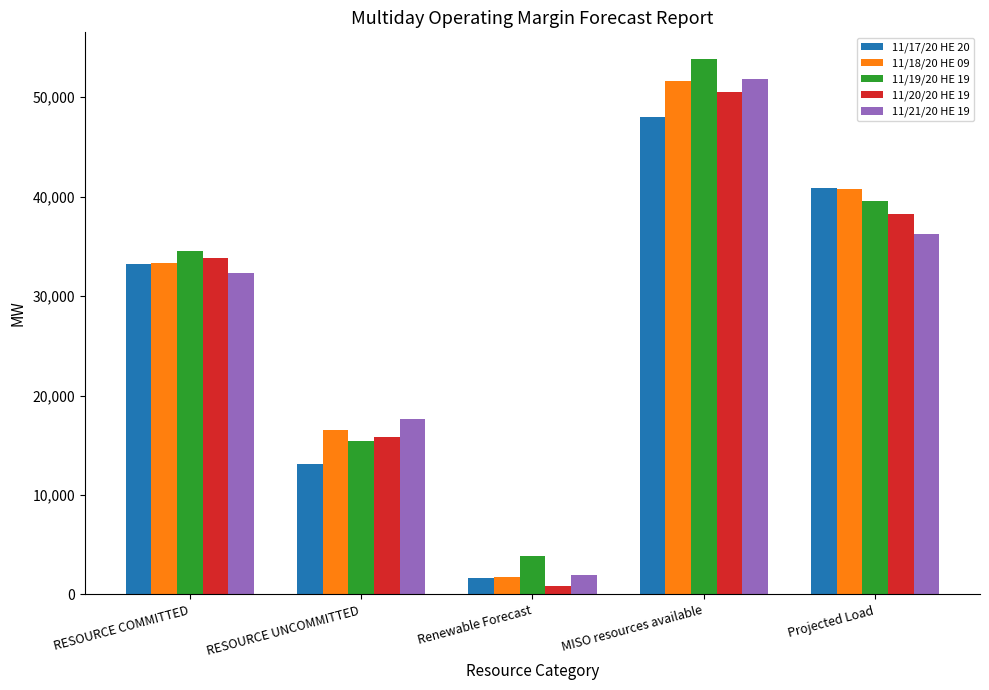

Is it true that 11/18/20 HE 09 equals 17157.8 at MISO resources available?

False